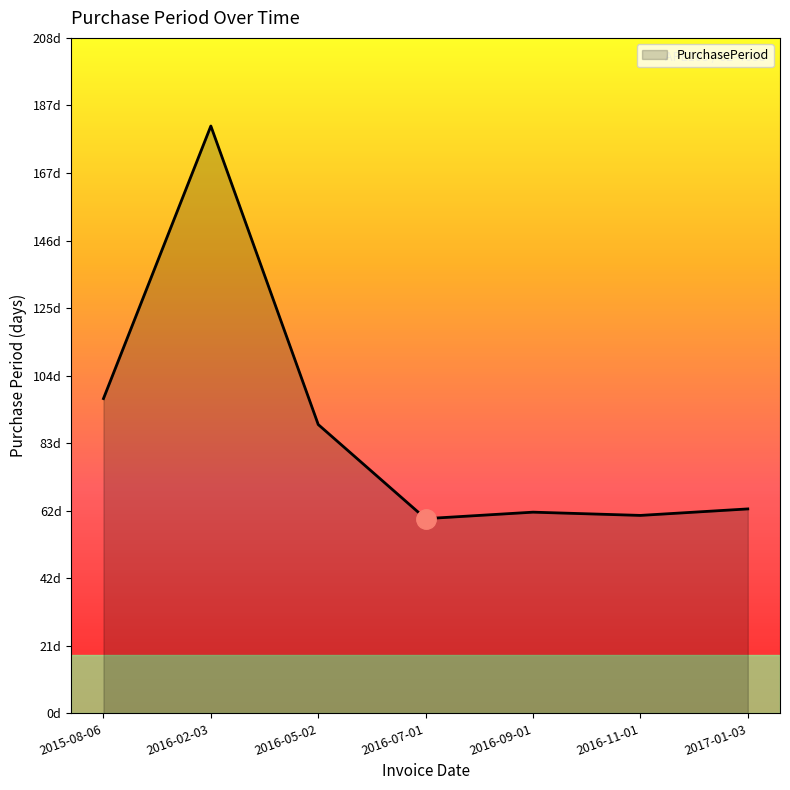

Is this an area chart (filled region under the line)?

Yes